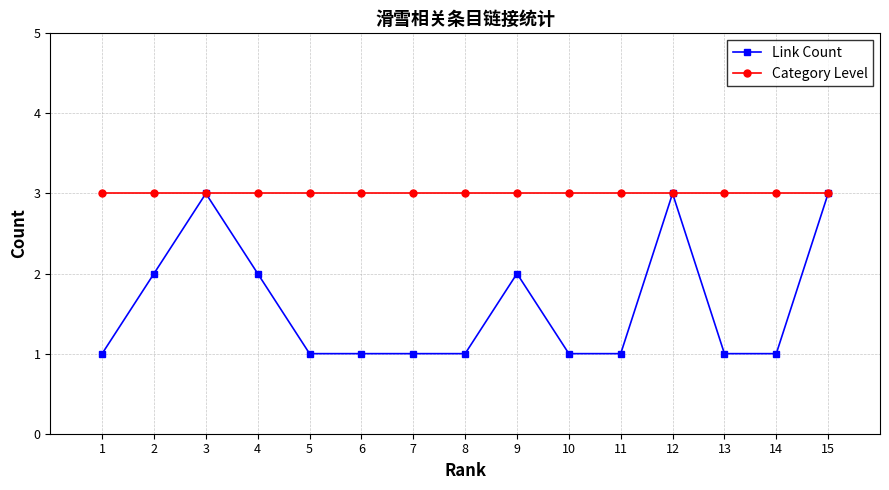

At how many categories does at least one series exceed 1?

15